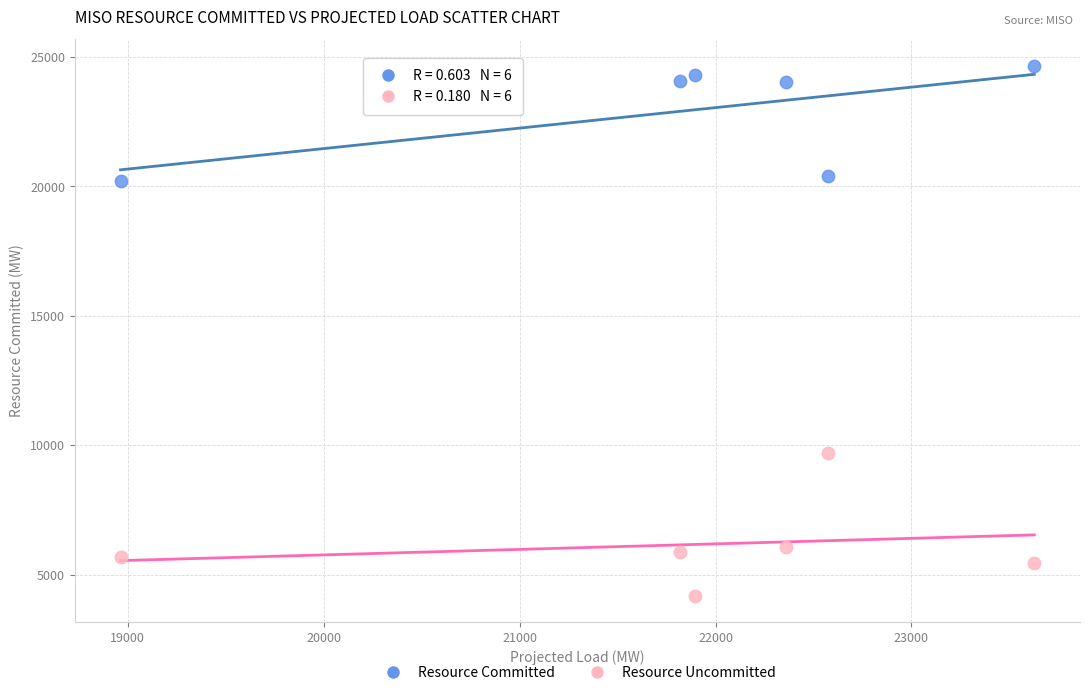

Which series has the widest spread of Y values?

Resource Uncommitted